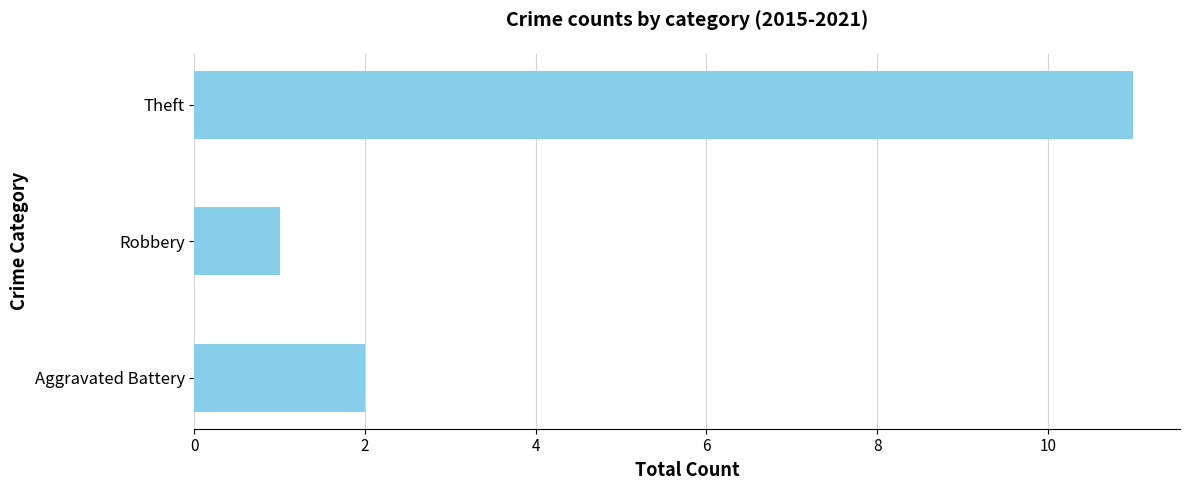

List the labels in order of value, largest first.

Theft, Aggravated Battery, Robbery